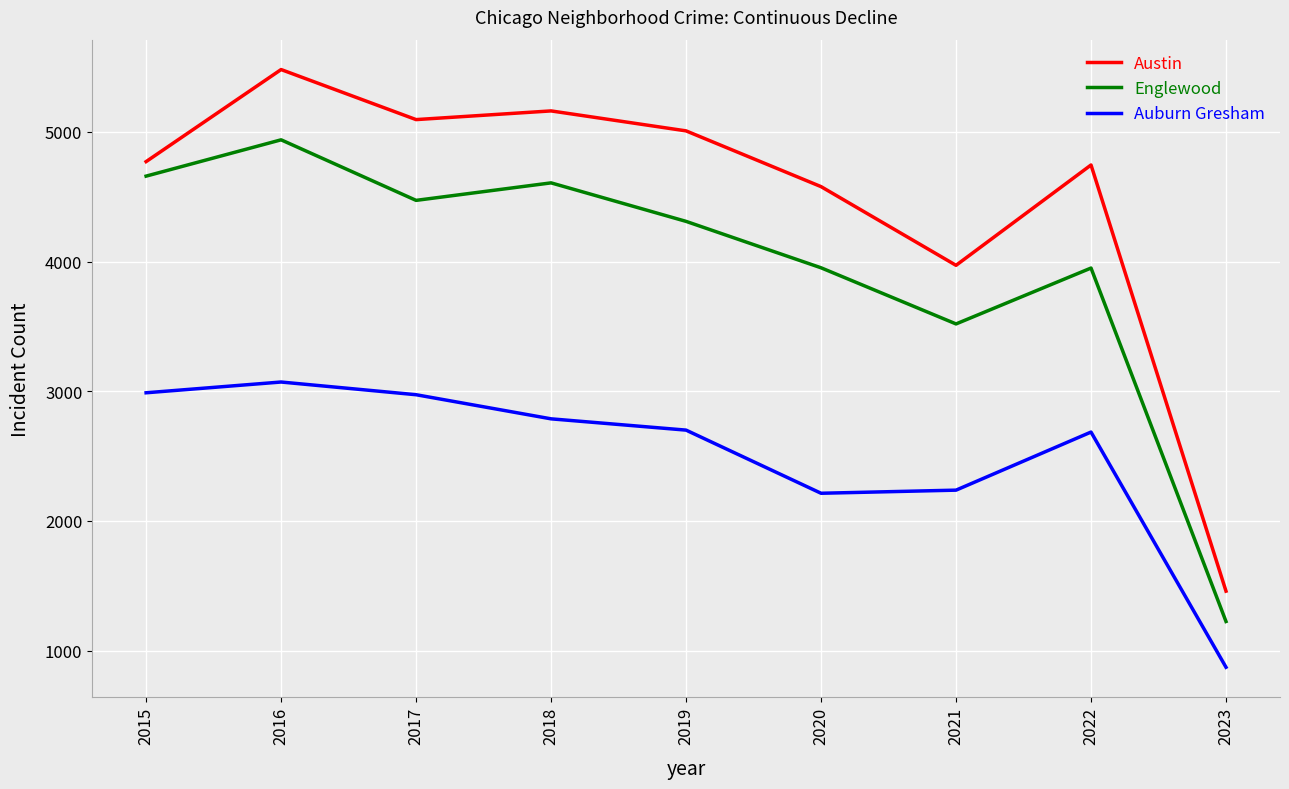

Is this an area chart (filled region under the line)?

No